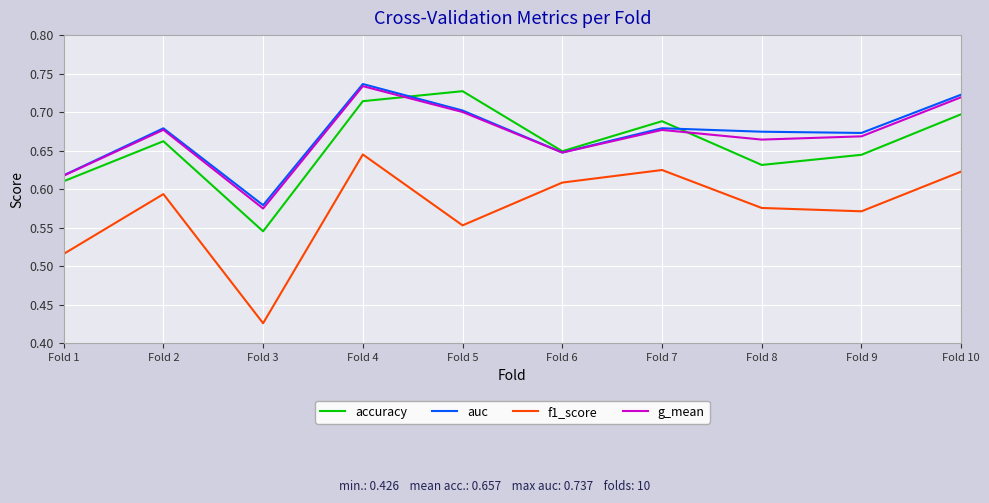

Does the chart display data point markers on the line(s)?

No